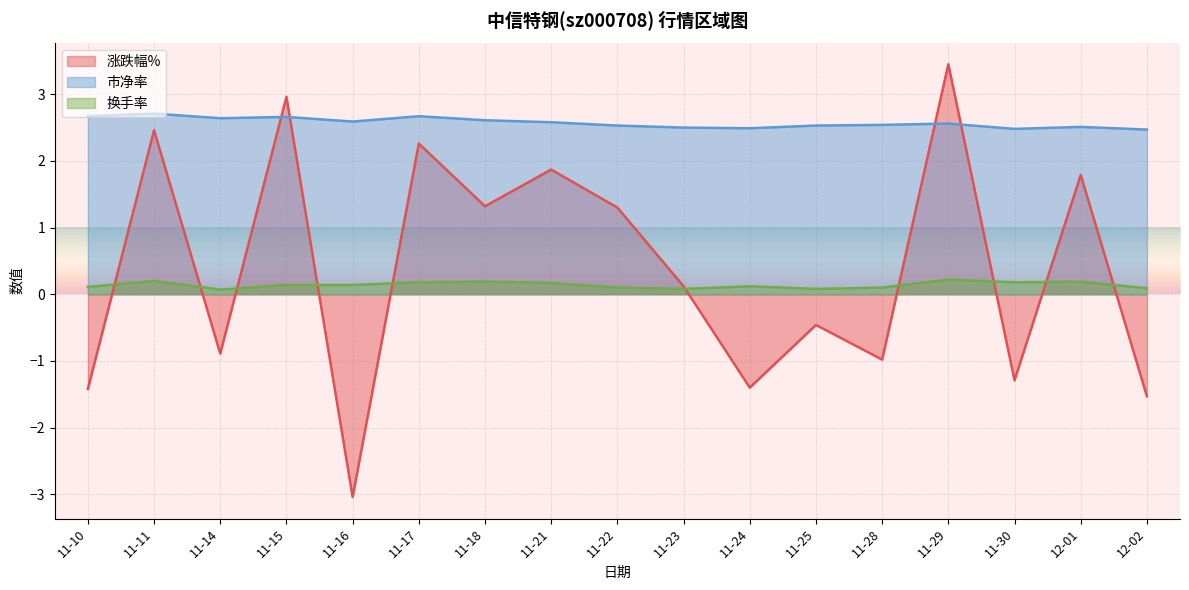

Rank the series at 11-28 from lowest to highest value.

涨跌幅%, 换手率, 市净率